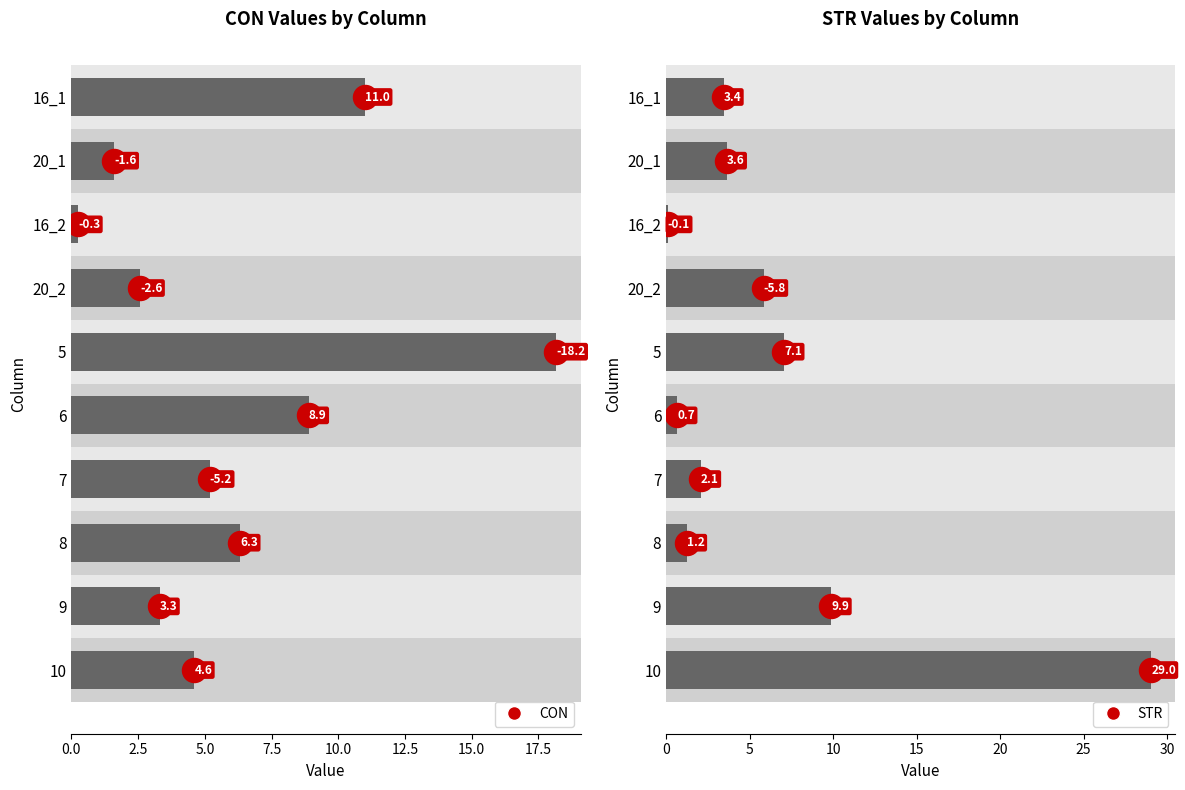

Which series contains the lowest Y value?

STR